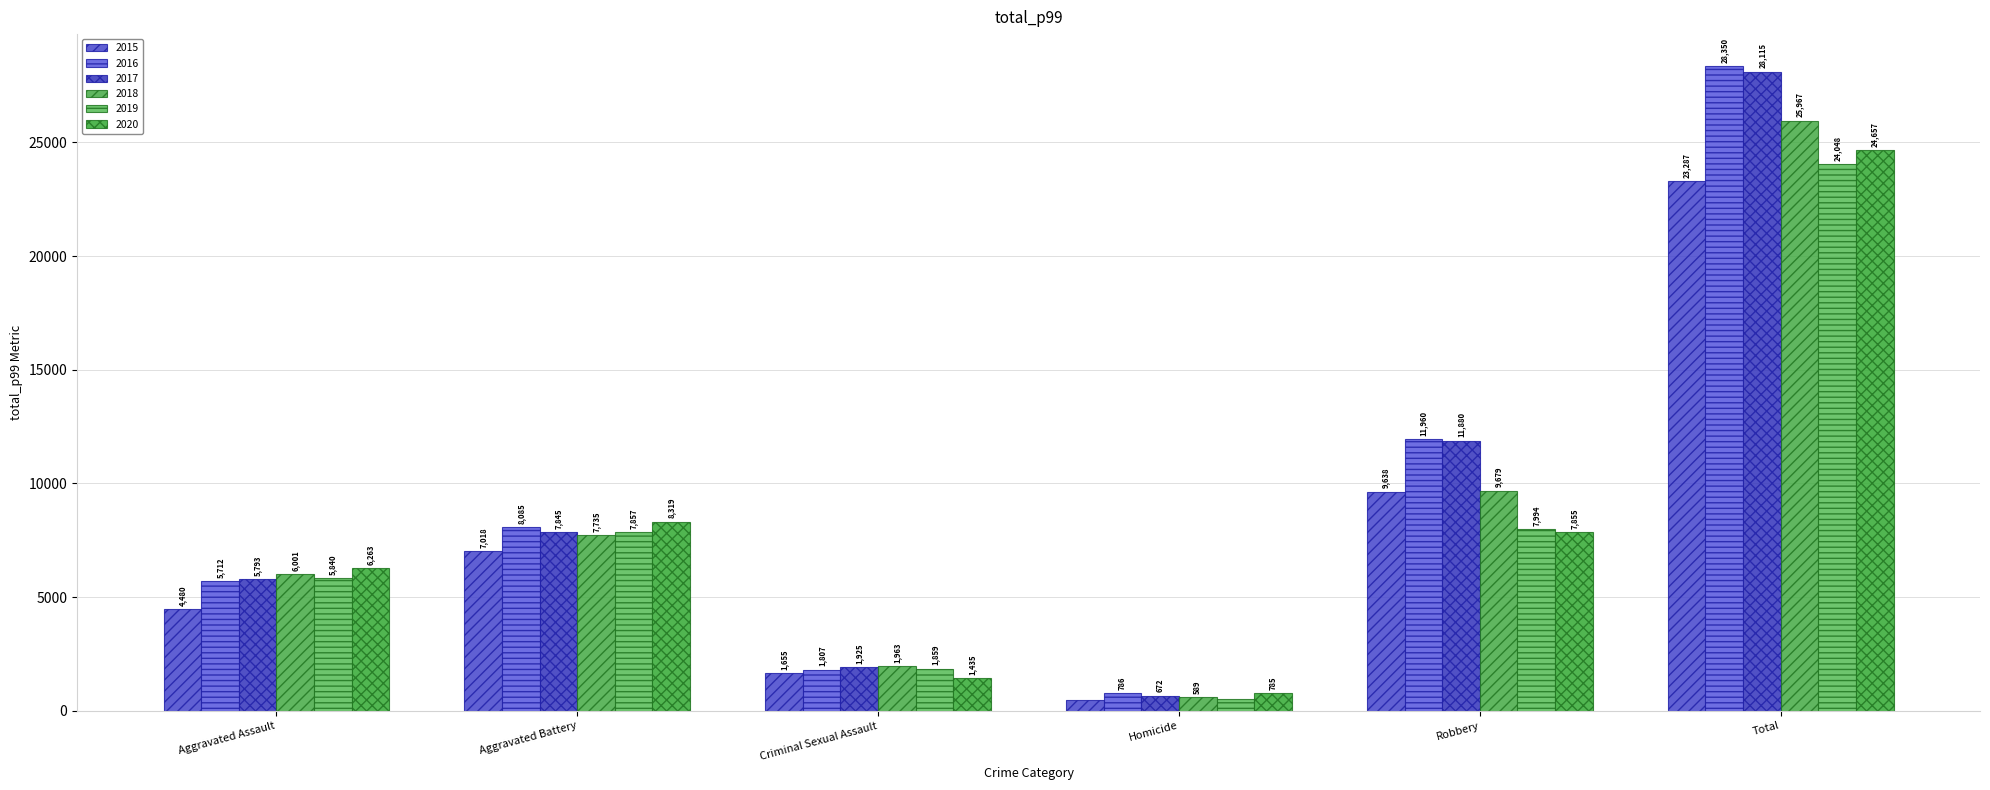

What is the total value across all series at Homicide?

3826